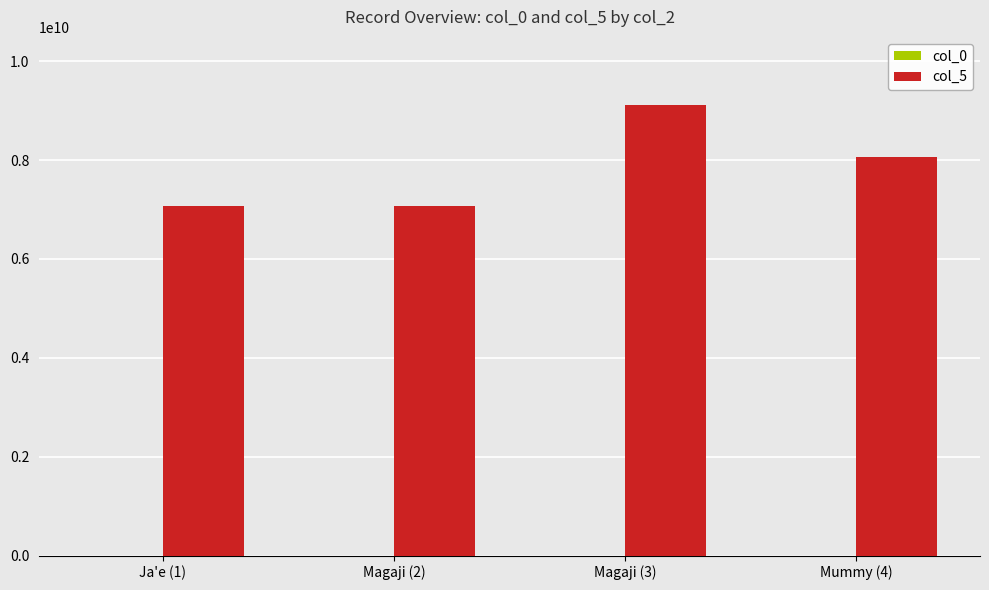

Which category has the highest value across all series?

Magaji (3)